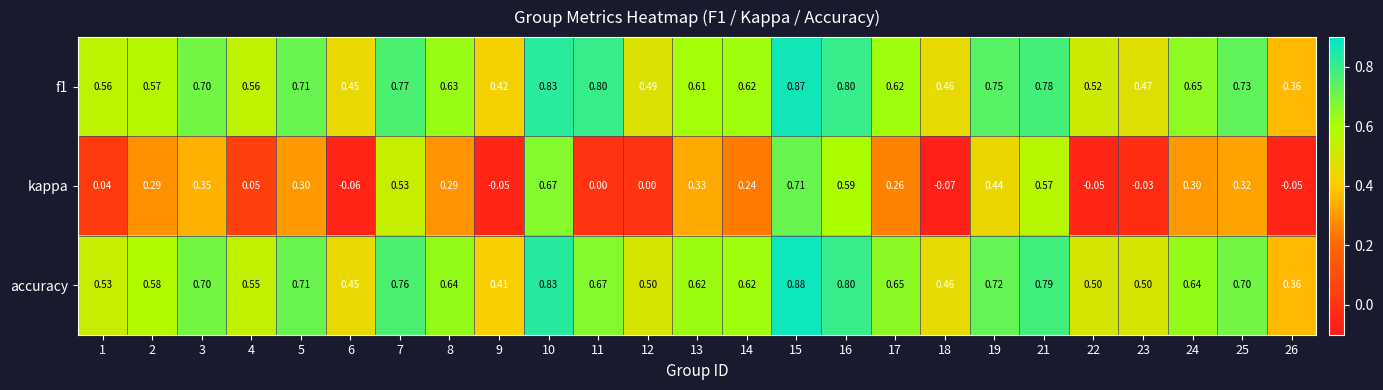

Is the value of accuracy at 11 greater than the value of f1 at 16?

No